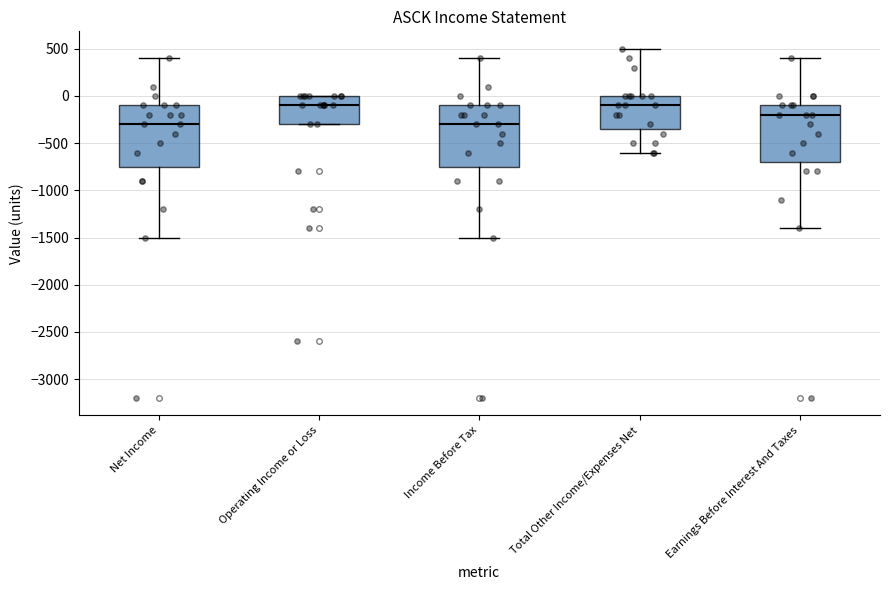

Reading left to right, read every box against the y-axis: the position of its median line, the range the box covers, and the ends of its whiskers. The values are not printed on the chart, so give them approximately, as read against the axis.

Net Income: median -300, box -750 to -100, whiskers -1500 to 400
Operating Income or Loss: median -100, box -300 to 0, whiskers -300 to 0
Income Before Tax: median -300, box -750 to -100, whiskers -1500 to 400
Total Other Income/Expenses Net: median -100, box -350 to 0, whiskers -600 to 500
Earnings Before Interest And Taxes: median -200, box -700 to -100, whiskers -1400 to 400